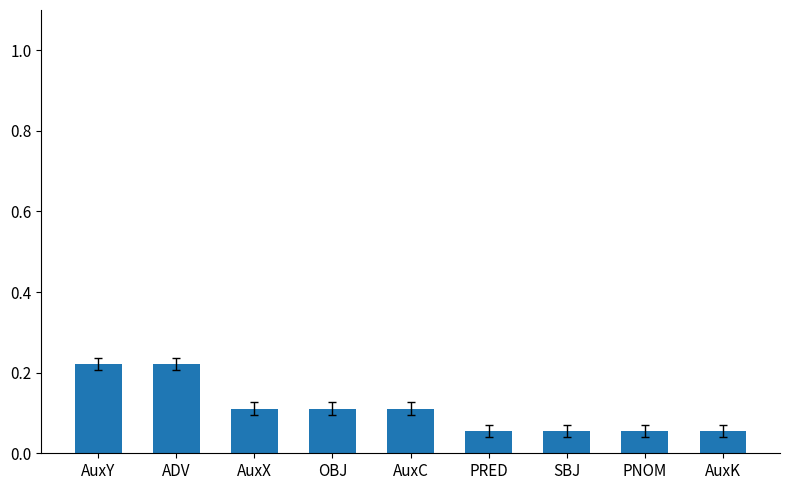

True or false: the data shows 0.2 at AuxX.

False